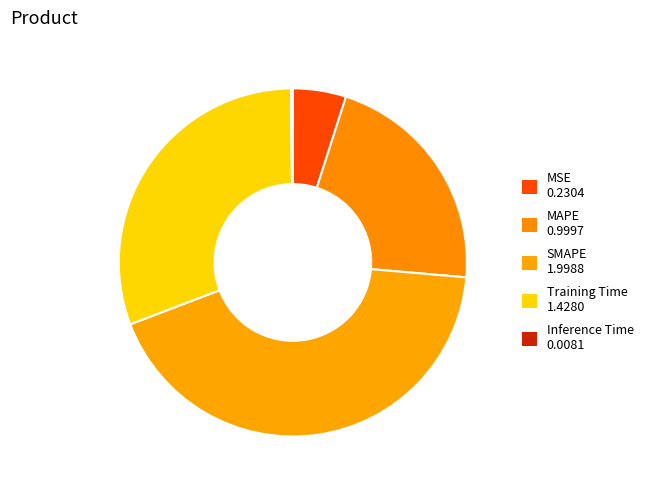

To the nearest percent, what is the combined percentage of Inference Time and Training Time?

31%